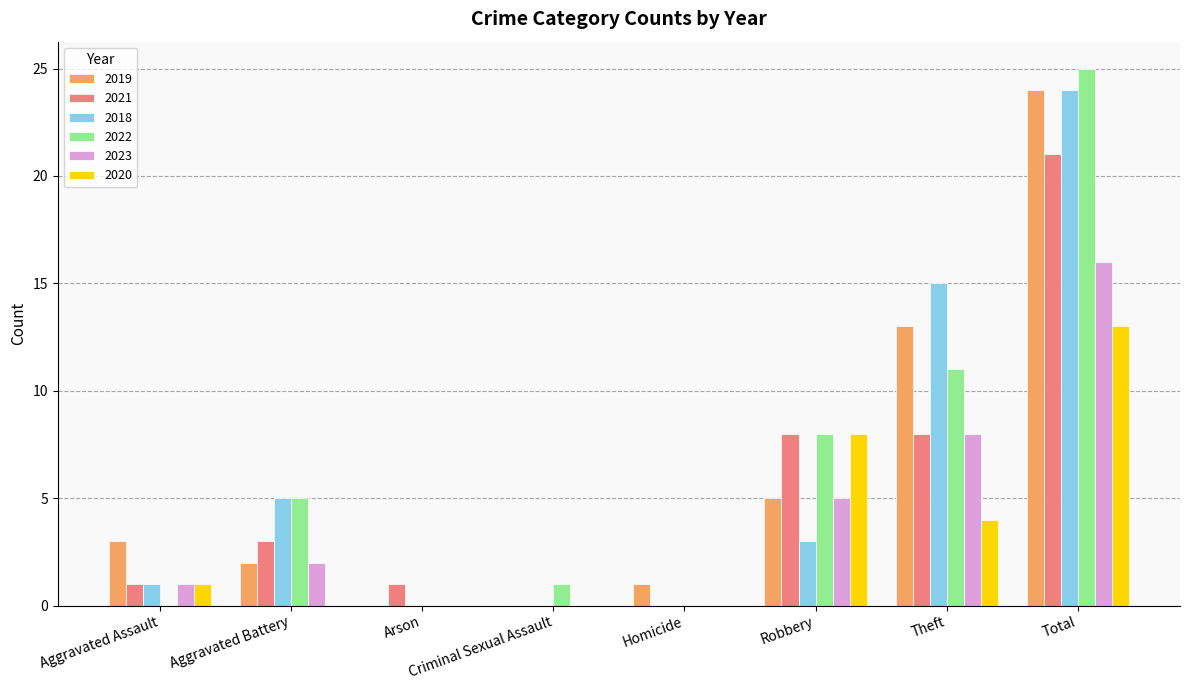

How many series are shown in this chart?

6